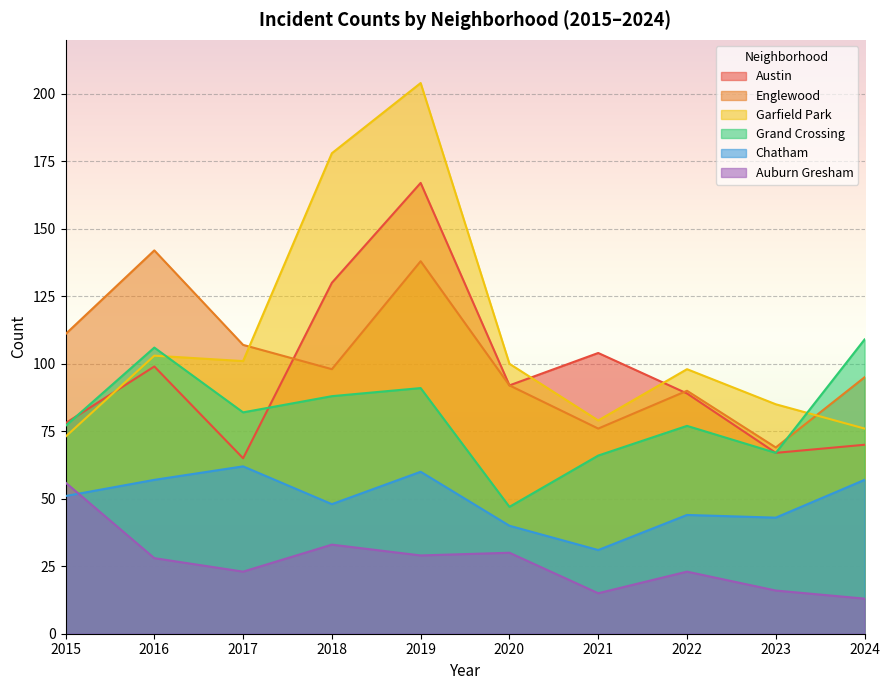

What is the difference between the highest and lowest values at 2015?

60